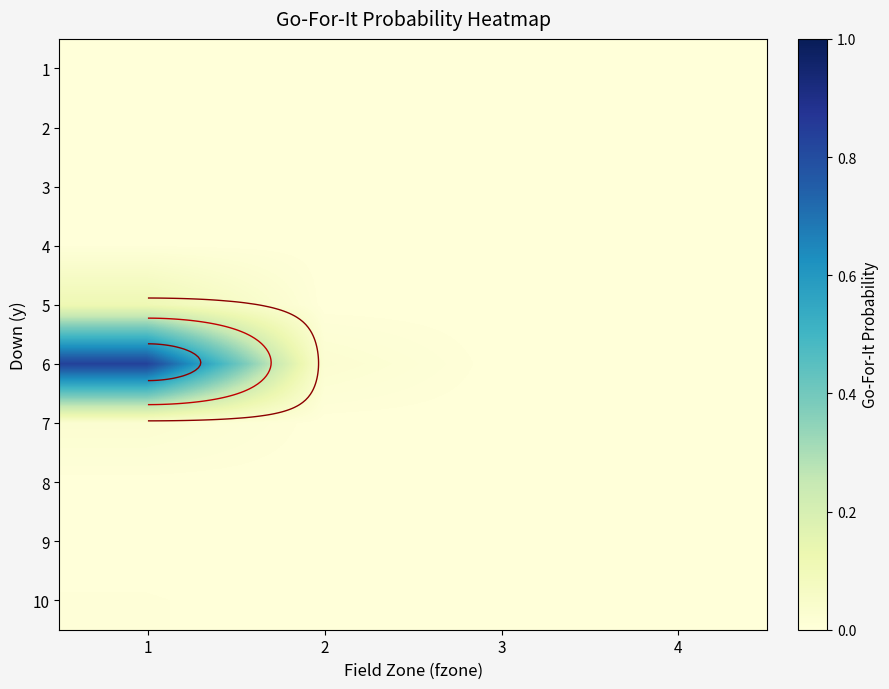

Is it true that 7 equals 0.0 at 1?

False